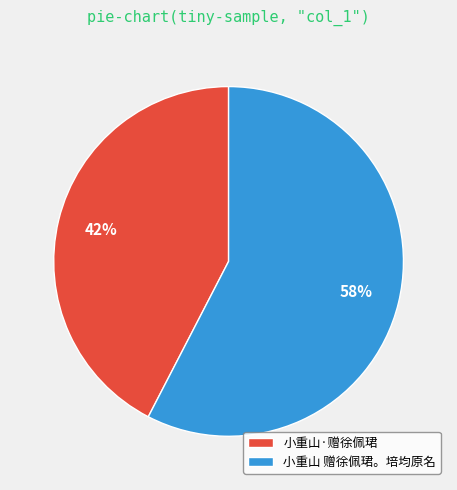

What is the majority slice?

小重山 赠徐佩珺。培均原名